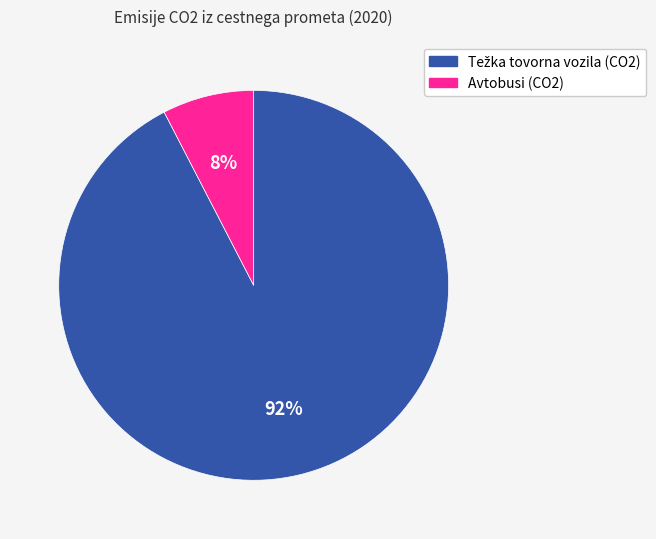

Is there any slice that represents more than half of the pie?

Yes